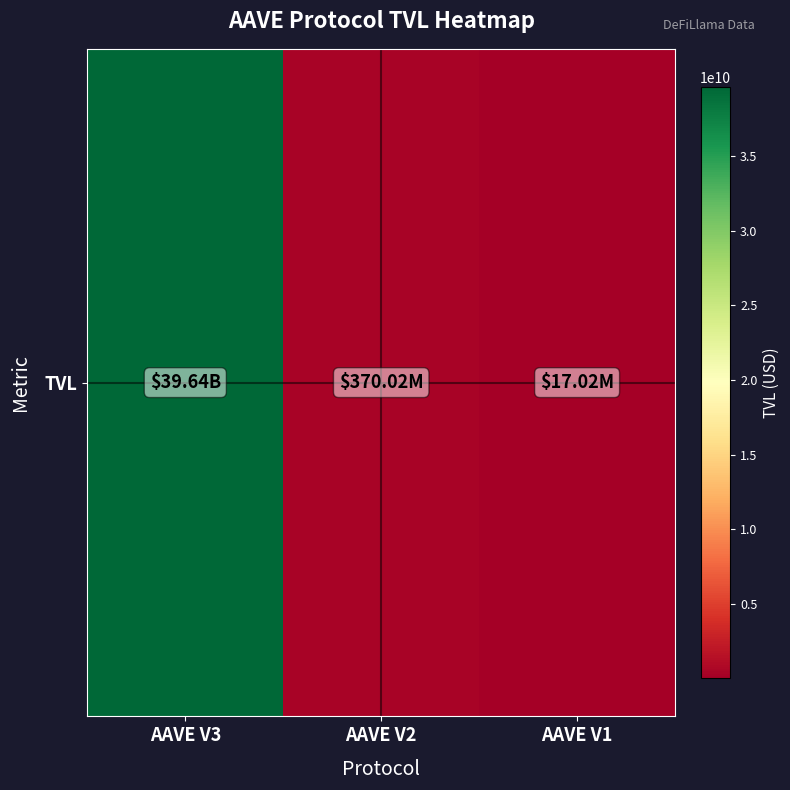

List the labels in order of value, largest first.

AAVE V3, AAVE V2, AAVE V1